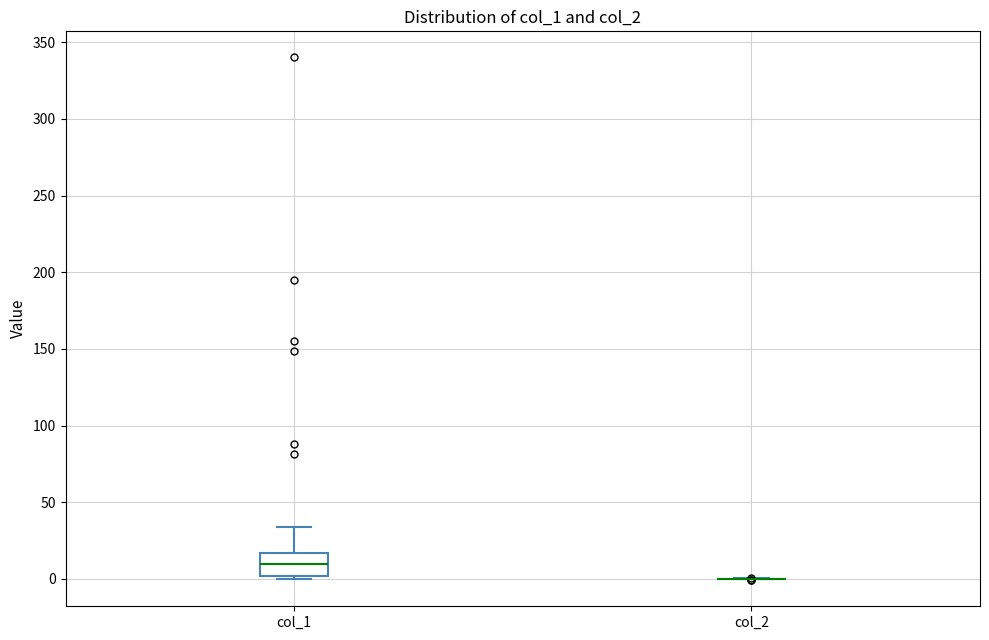

Reading left to right, read every box against the y-axis: the position of its median line, the range the box covers, and the ends of its whiskers. The values are not printed on the chart, so give them approximately, as read against the axis.

col_1: median 10, box 0 to 15, whiskers 0 (just below the box's lower edge) to 35
col_2: box collapsed to a line at 0, whiskers 0 to 0